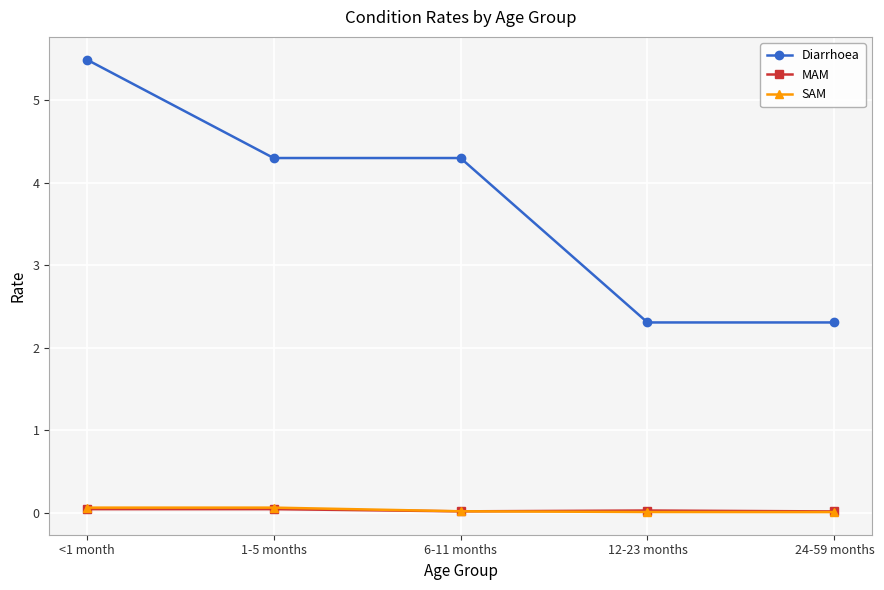

True or false: Diarrhoea has more than 1 interior local peaks.

False